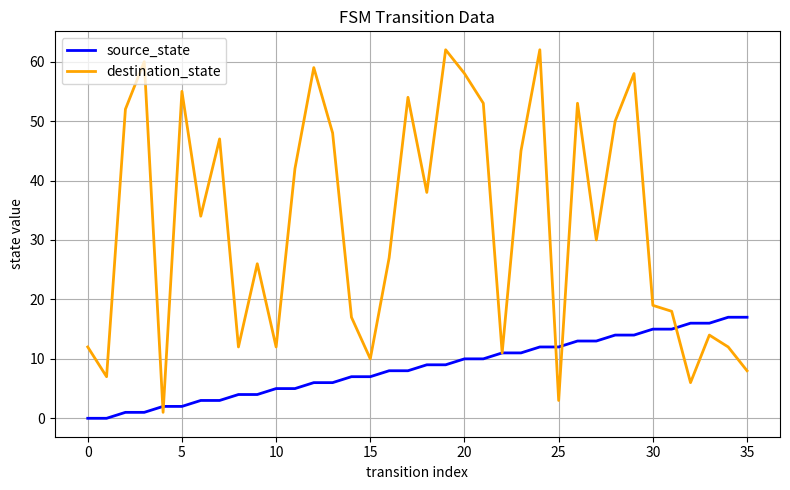

How many interior local valleys does the destination_state series have?

11